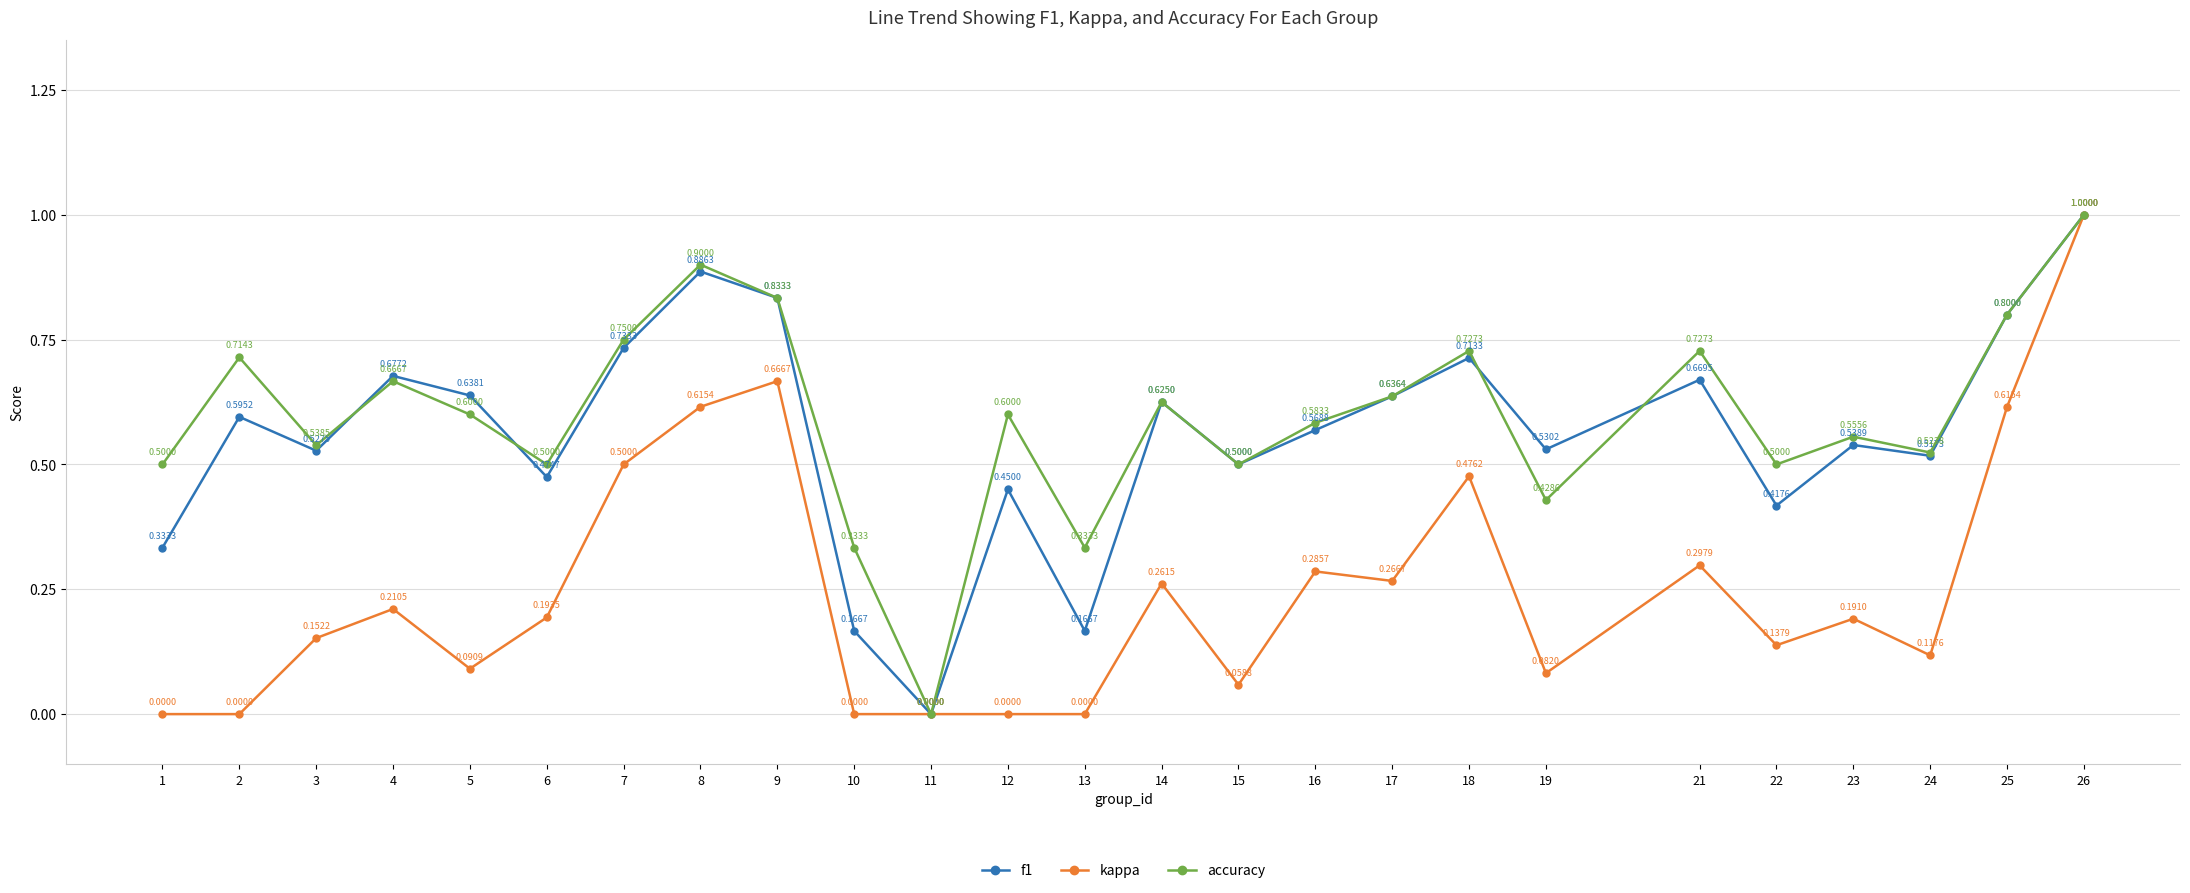

Rank the series at 22 from lowest to highest value.

kappa, f1, accuracy